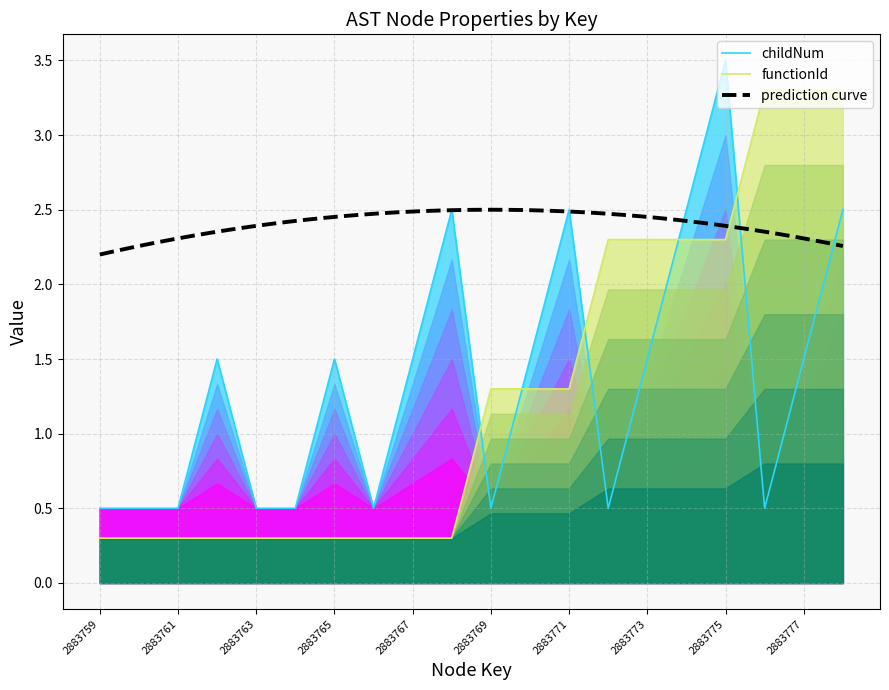

Reading right to left, transcribe all the data shown in this chart.

childNum: 2883778=2.5	2883777=1.5	2883776=0.5	2883775=3.5	2883774=2.5	2883773=1.5	2883772=0.5	2883771=2.5	2883770=1.5	2883769=0.5	2883768=2.5	2883767=1.5	2883766=0.5	2883765=1.5	2883764=0.5	2883763=0.5	2883762=1.5	2883761=0.5	2883760=0.5	2883759=0.5
functionId: 2883778=3.3	2883777=3.3	2883776=3.3	2883775=2.3	2883774=2.3	2883773=2.3	2883772=2.3	2883771=1.3	2883770=1.3	2883769=1.3	2883768=0.3	2883767=0.3	2883766=0.3	2883765=0.3	2883764=0.3	2883763=0.3	2883762=0.3	2883761=0.3	2883760=0.3	2883759=0.3